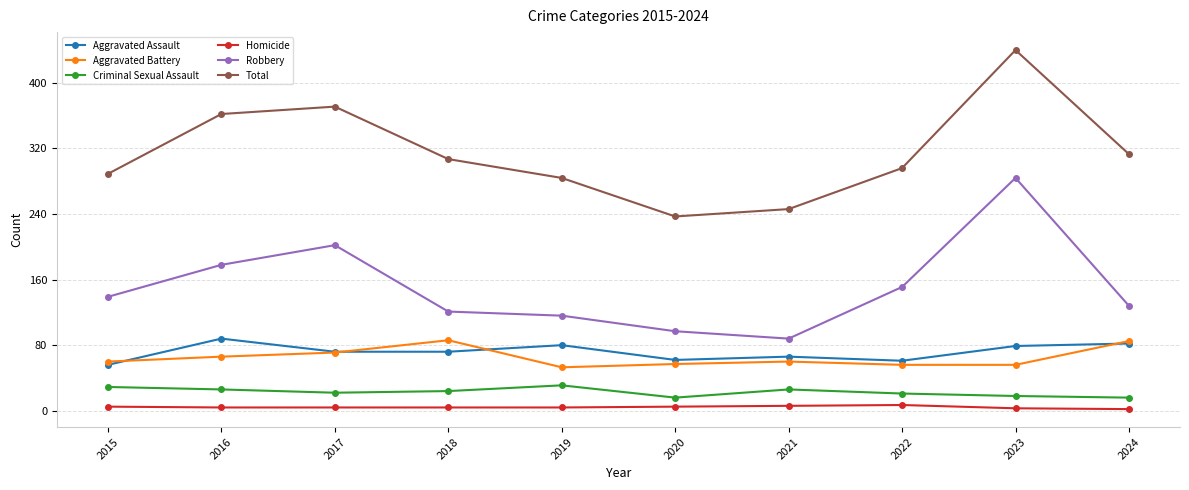

Is the value of Criminal Sexual Assault at 2024 greater than the value of Aggravated Battery at 2024?

No